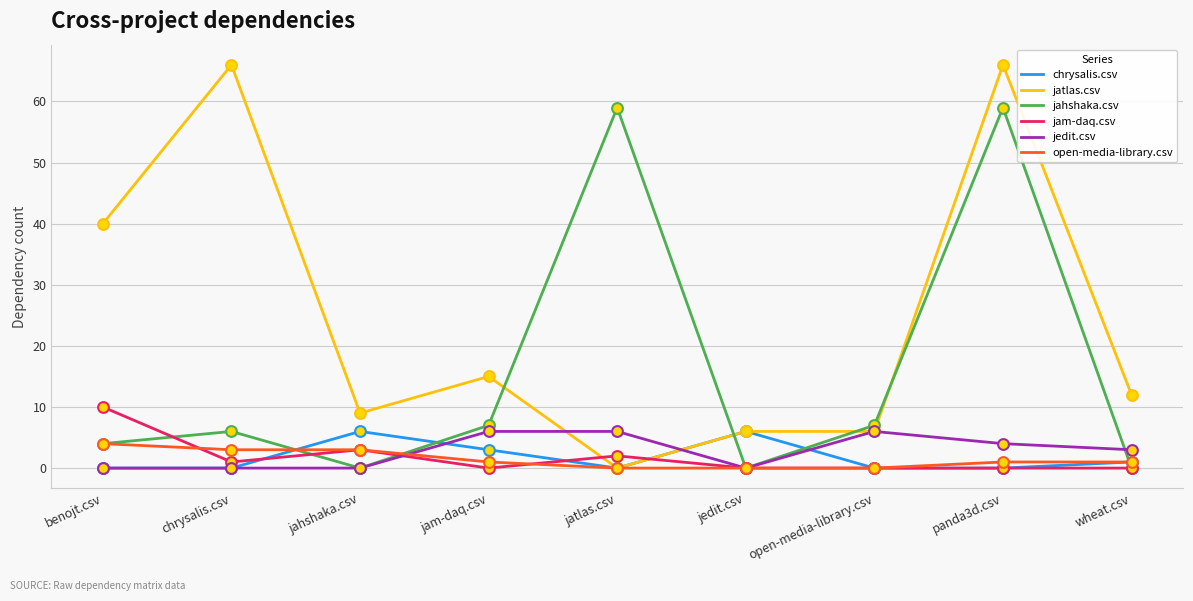

Between chrysalis.csv and open-media-library.csv, which series saw the biggest shift?

jatlas.csv